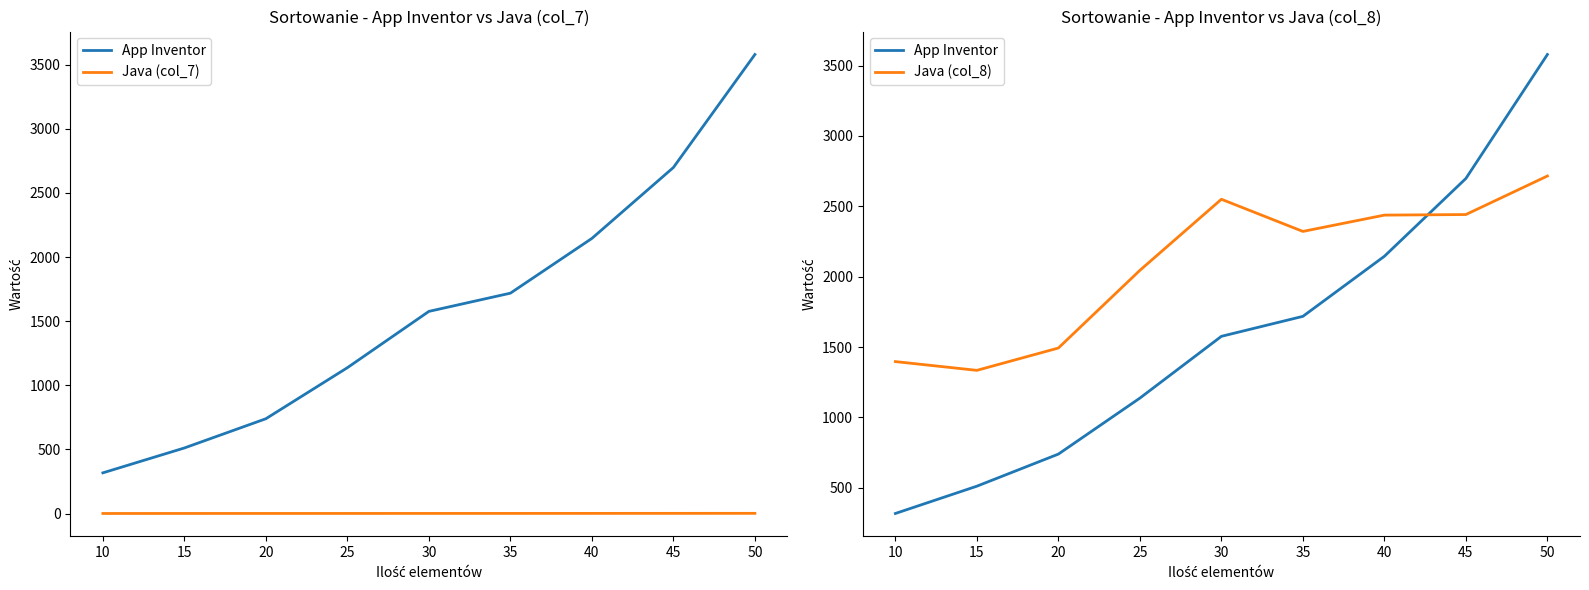

What is the value of the App Inventor point at the 5th from the left?

1576.0